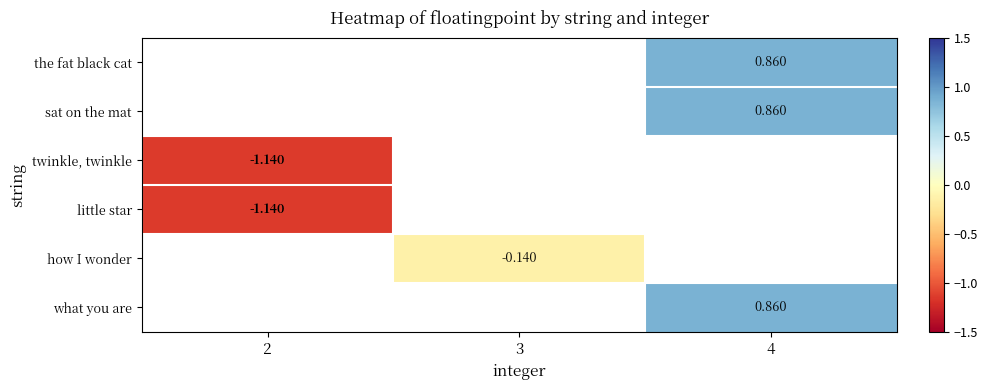

The value of how I wonder at 3 is -0.1. True or false?

False